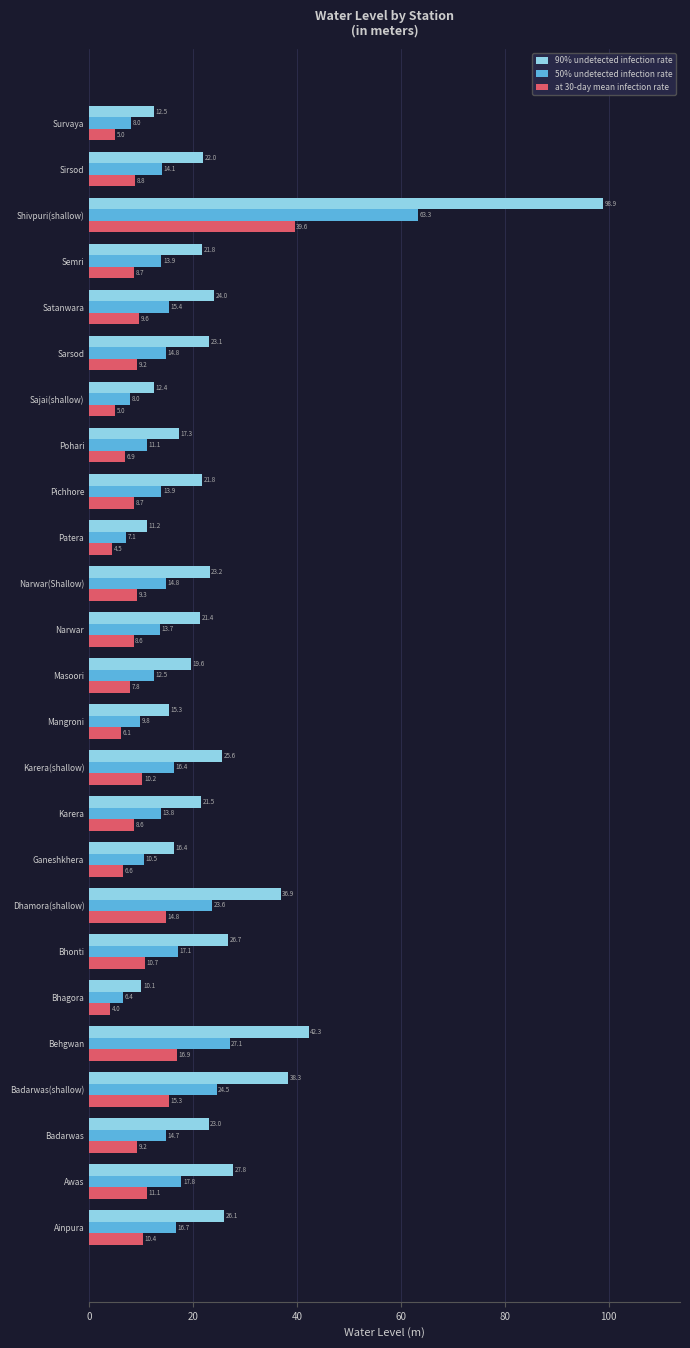

At which category is the sum across all series the highest?

Shivpuri(shallow)